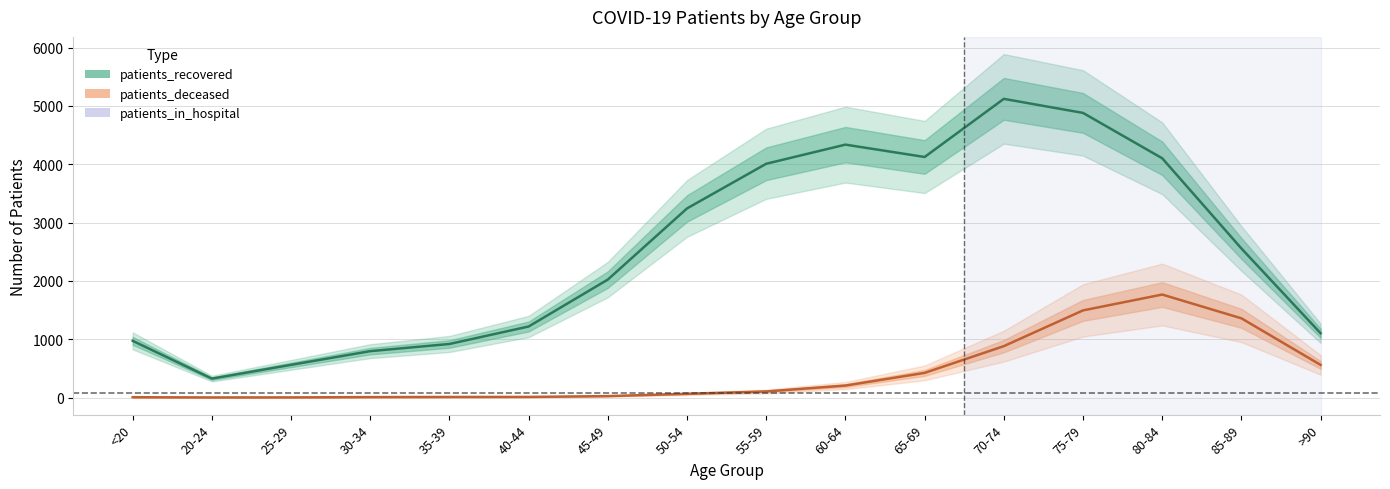

What is the sum of all patients_recovered values?

40288